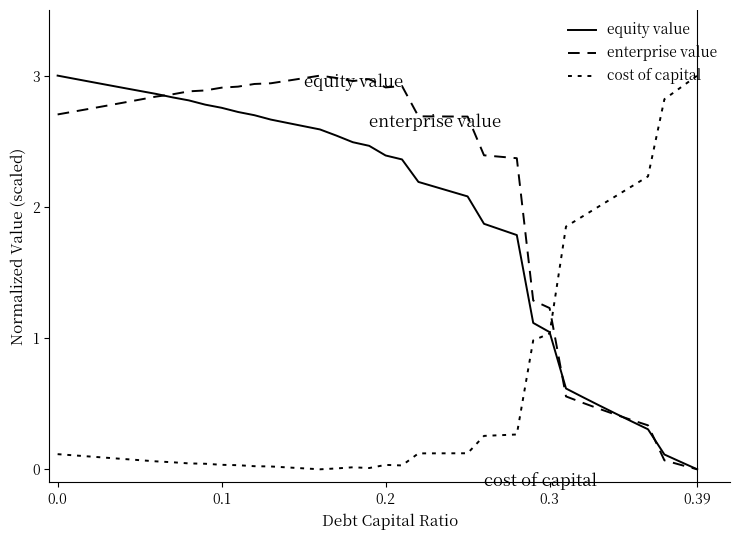

How many lines are shown in the chart?

3